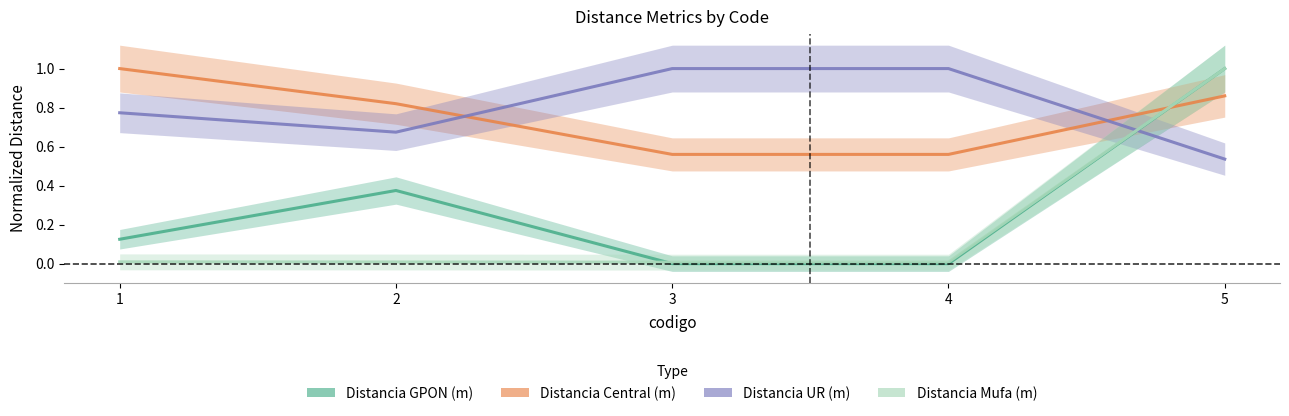

What is the approximate value of Distancia GPON (m) at 2?

0.4